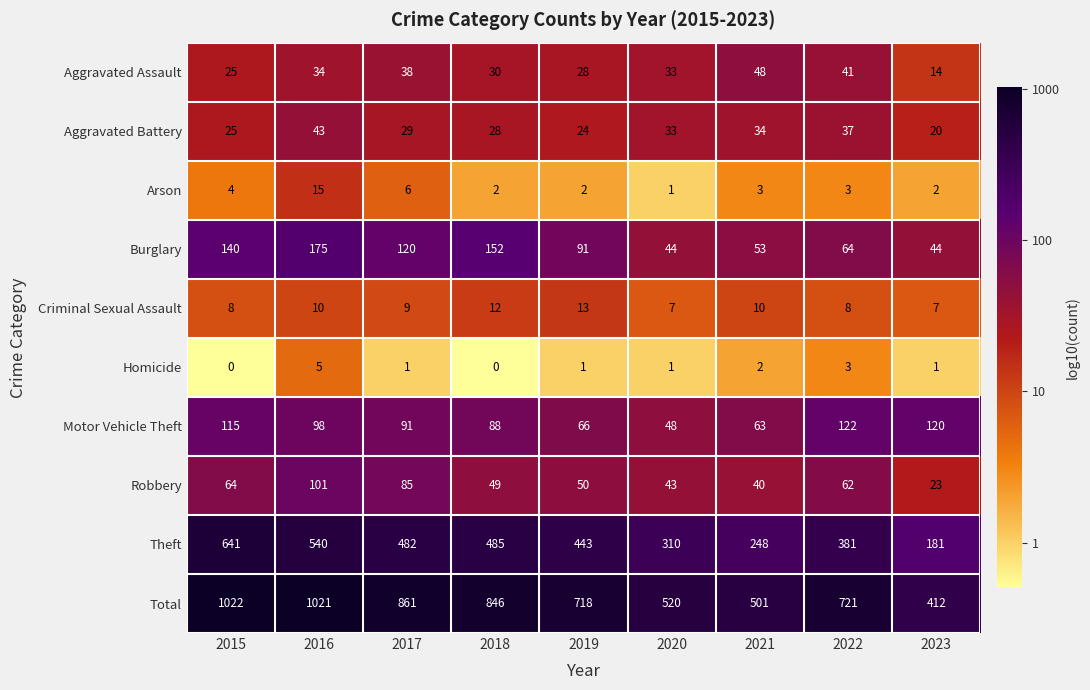

Which label corresponds to the largest value in the chart?

2015